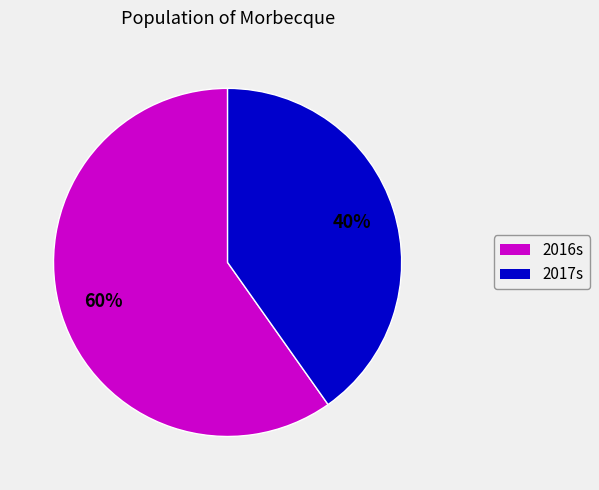

How many segments does this pie chart have?

2